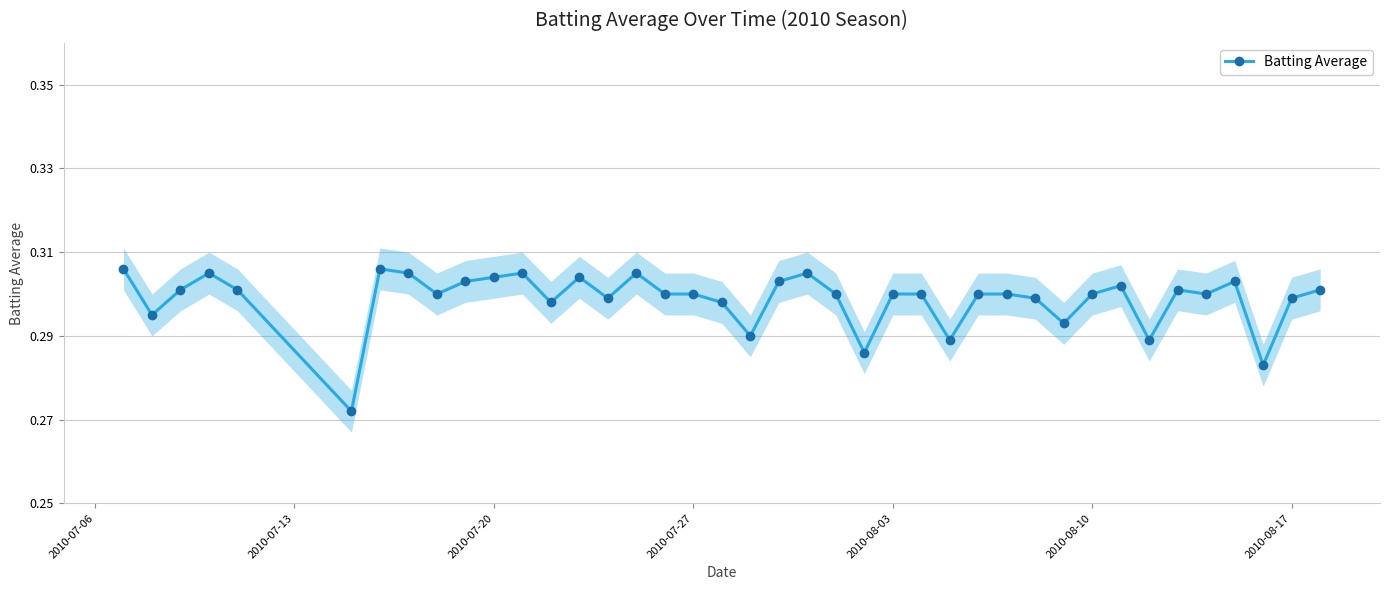

True or false: Batting Average has more than 2 interior local peaks.

True